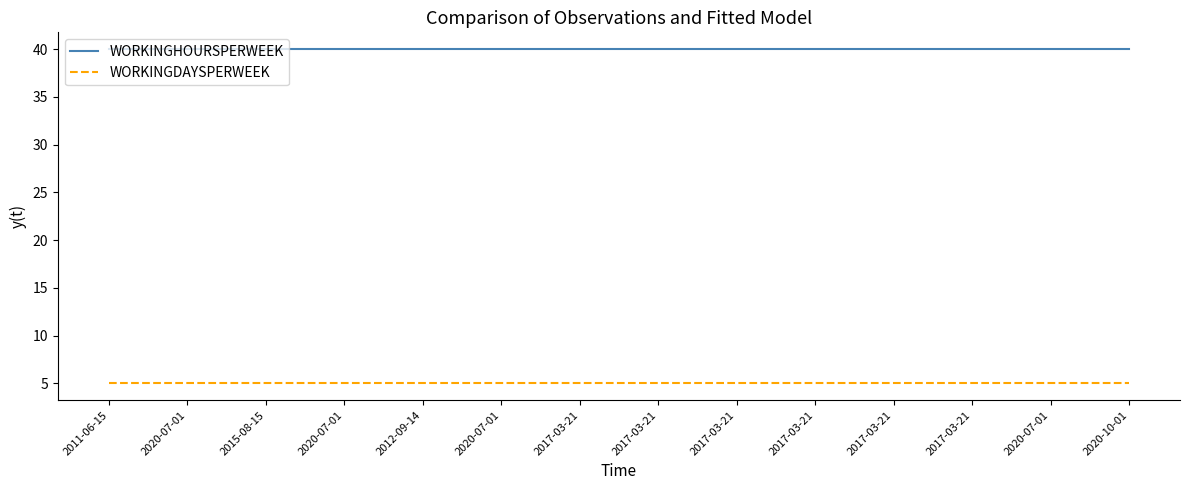

Reading right to left, transcribe all the data shown in this chart.

WORKINGHOURSPERWEEK: 40	40	40	40	40	40	40	40	40	40	40	40	40	40
WORKINGDAYSPERWEEK: 5	5	5	5	5	5	5	5	5	5	5	5	5	5